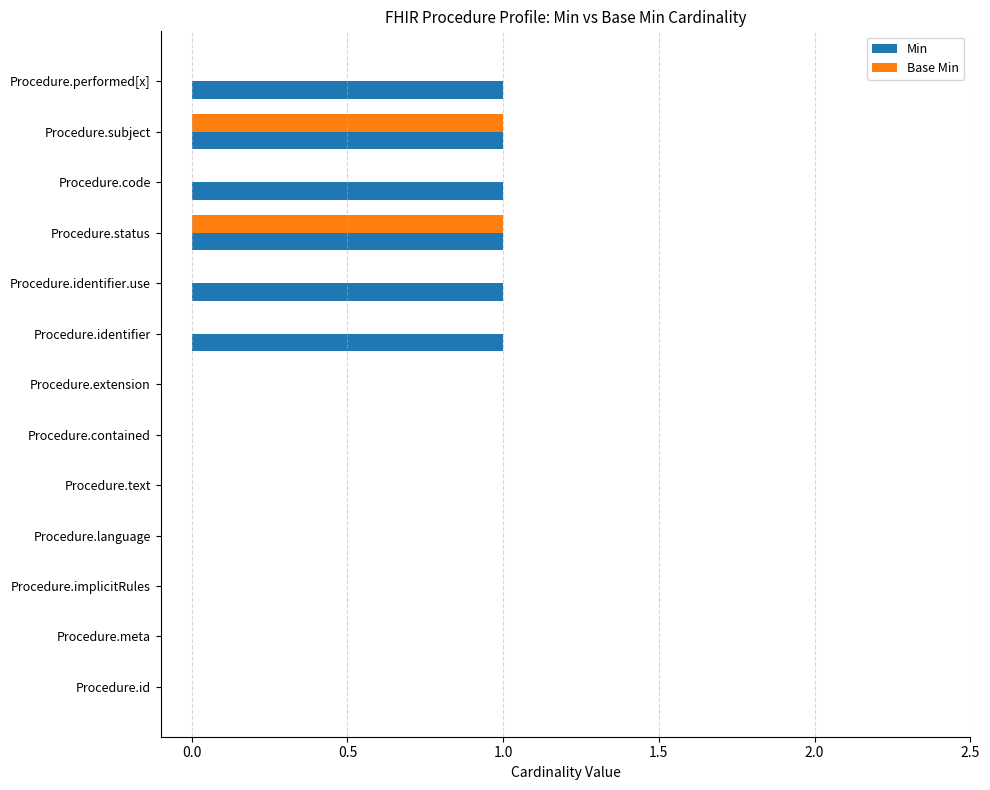

Which series has the largest total across all categories?

Min